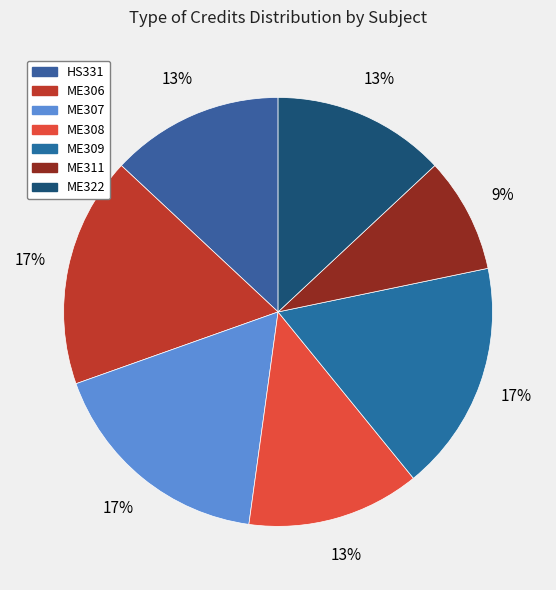

How many slices are in this pie chart?

7